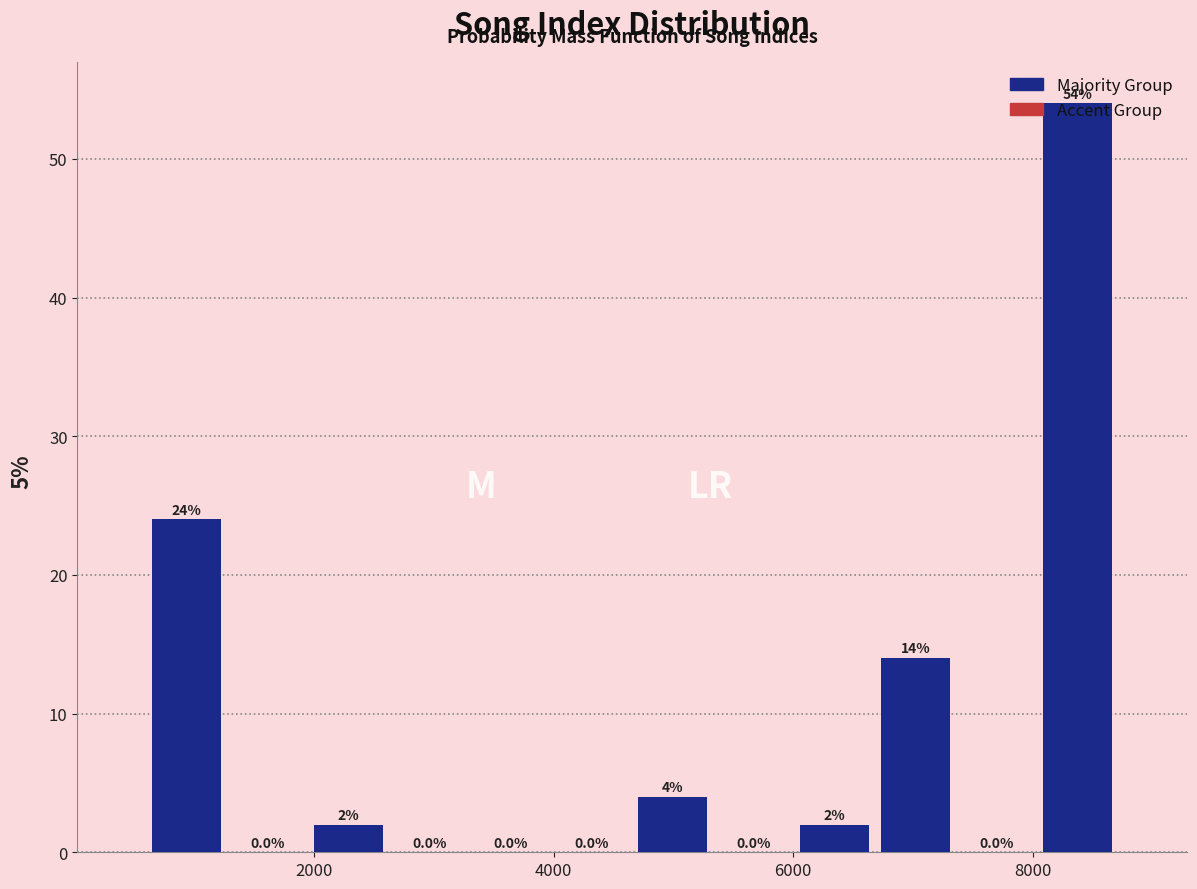

Read against the x-axis, roughly where is the centre of the tallest bar?

8400